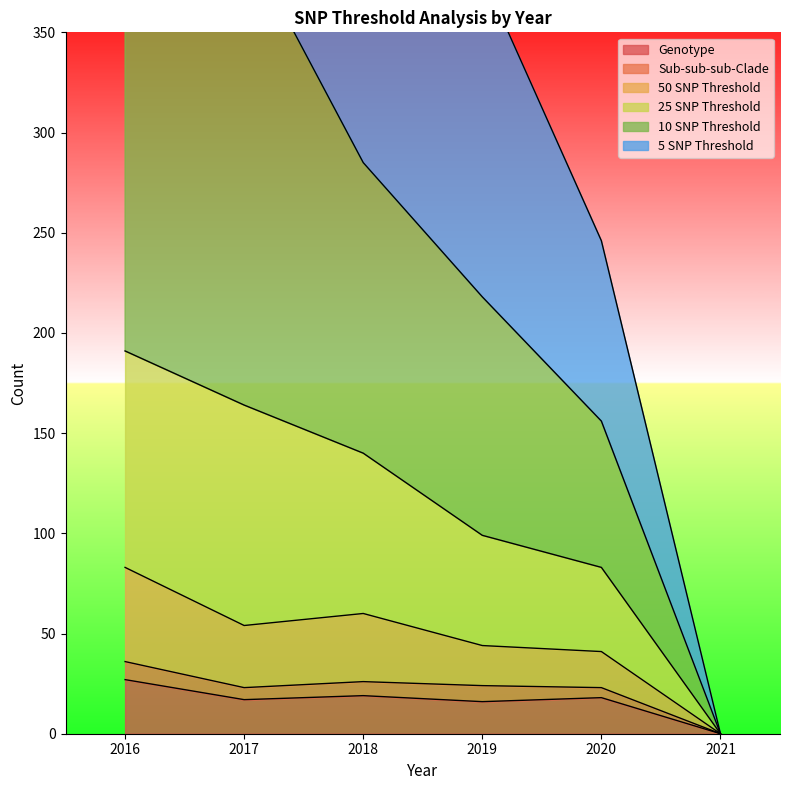

What is the difference between the maximum and minimum values in the 50 SNP Threshold series?

83